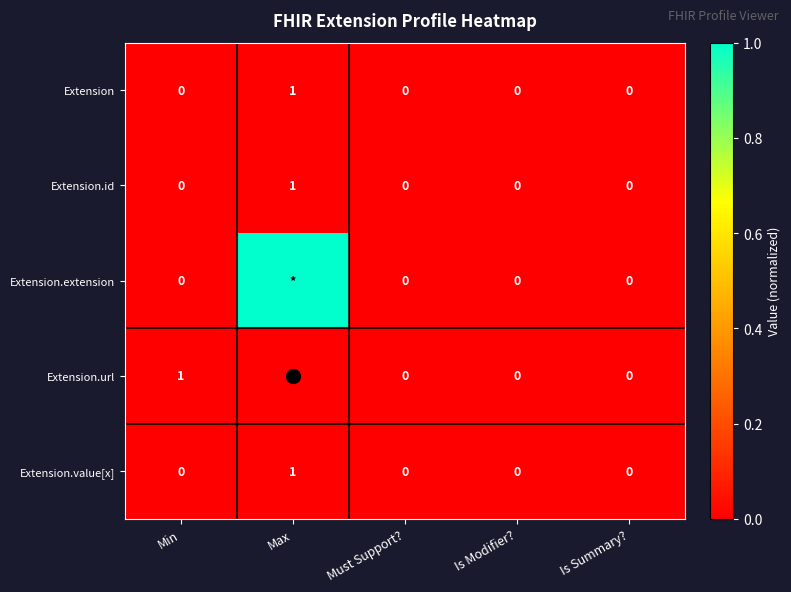

How many positive values does the Extension.id series have?

1